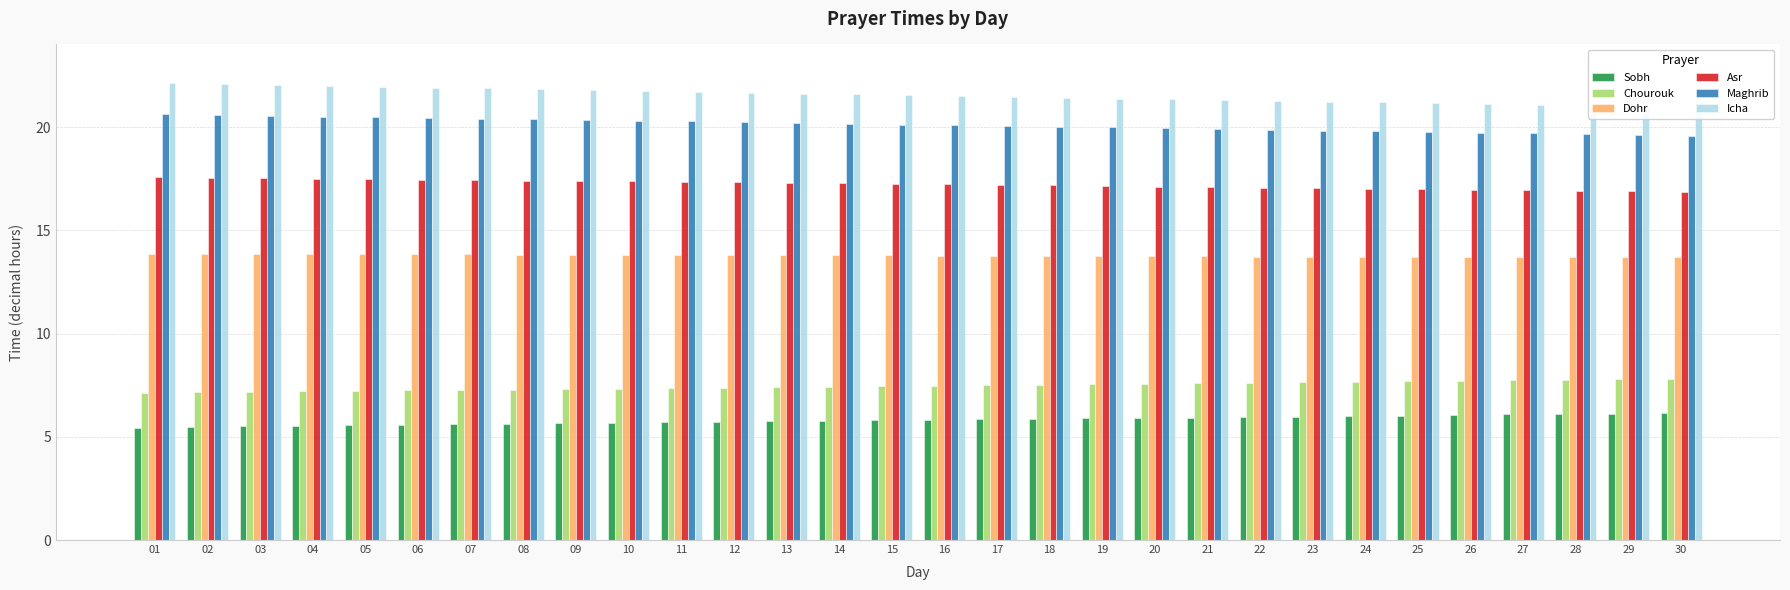

How many distinct data groups are displayed?

6